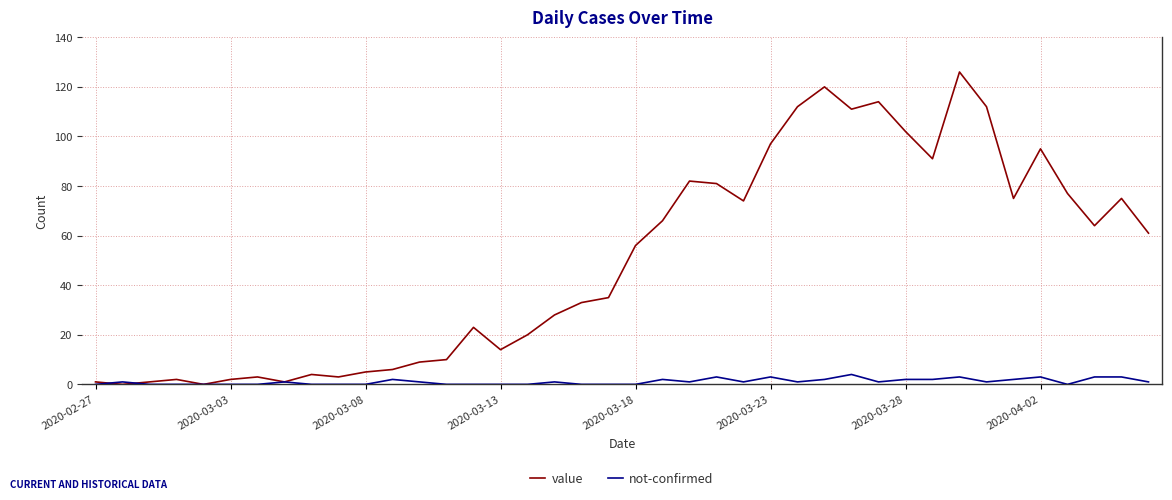

Which series has the widest spread of values?

value